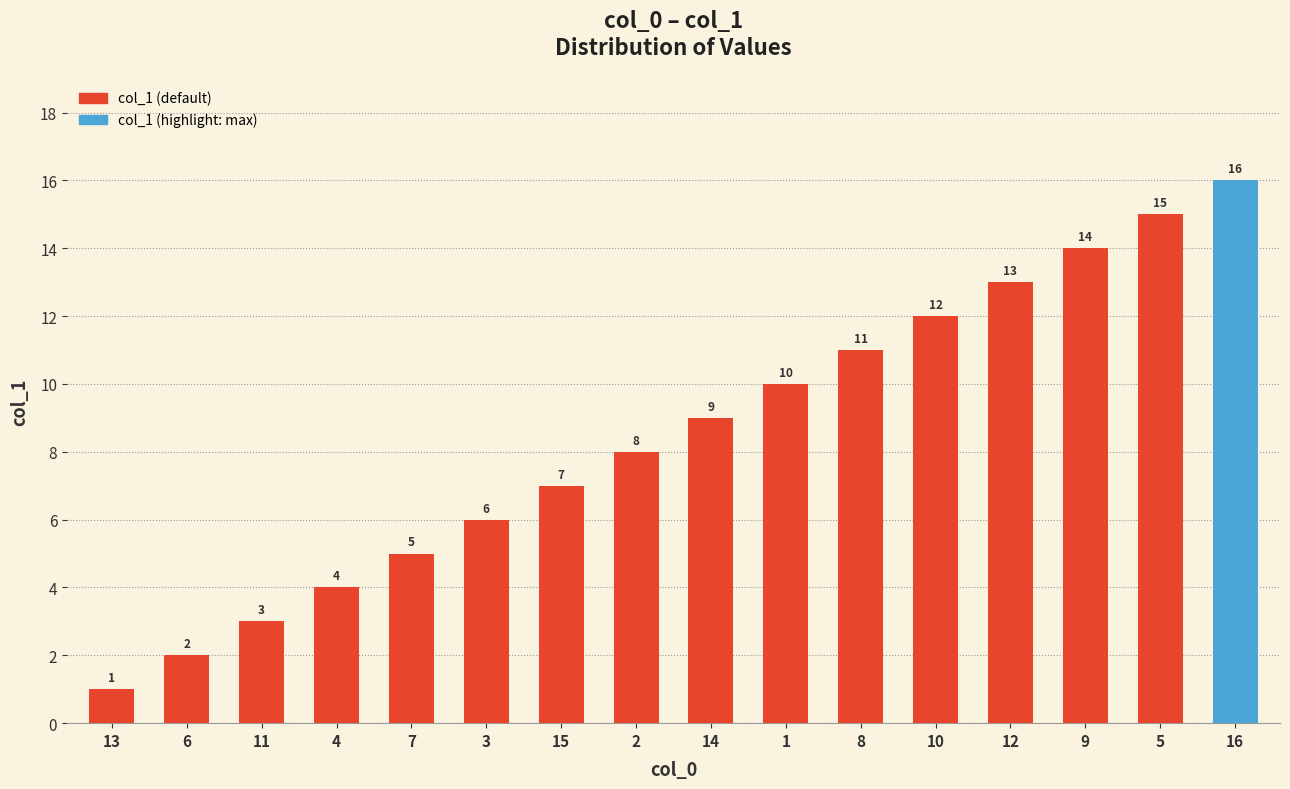

How many bars are there in total?

16